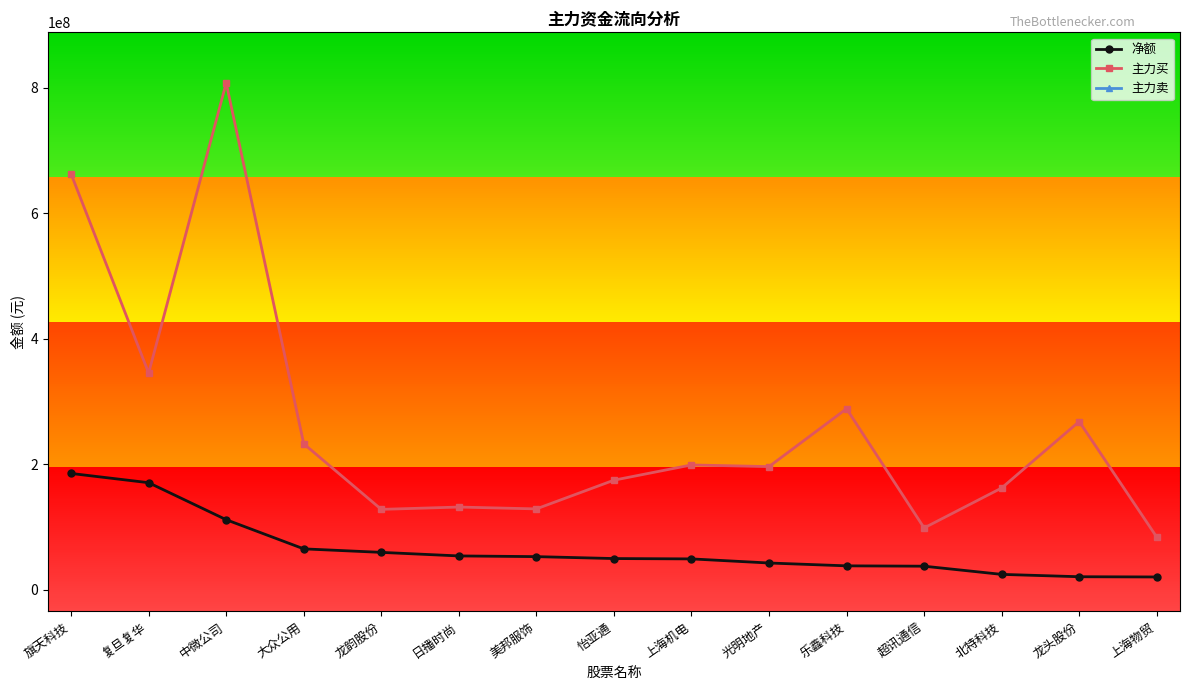

Is the value of 主力买 at 乐鑫科技 greater than the value of 净额 at 乐鑫科技?

Yes